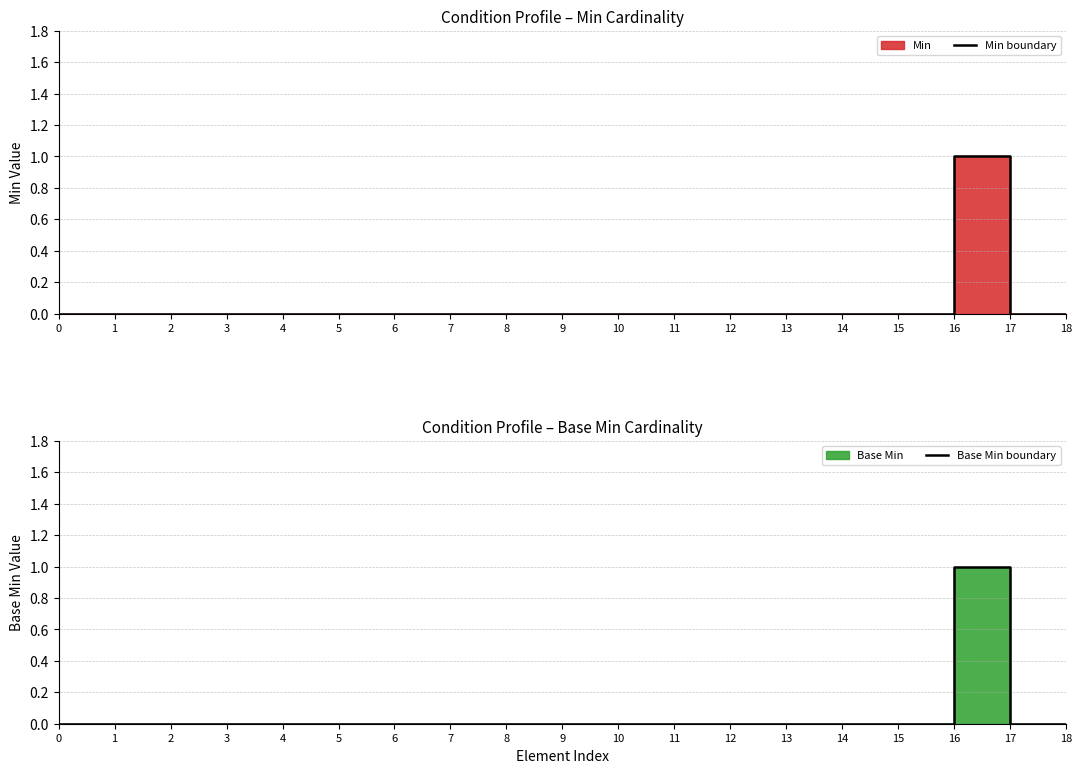

True or false: Min boundary and Base Min boundary cross at least once.

False